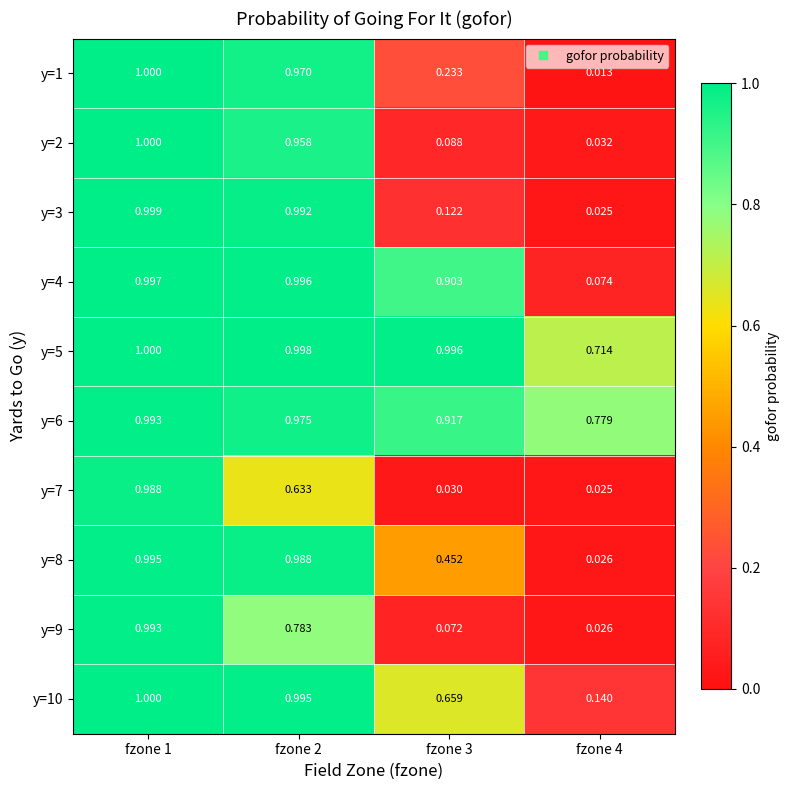

Is the value of y=2 at fzone 2 greater than the value of y=6 at fzone 1?

No